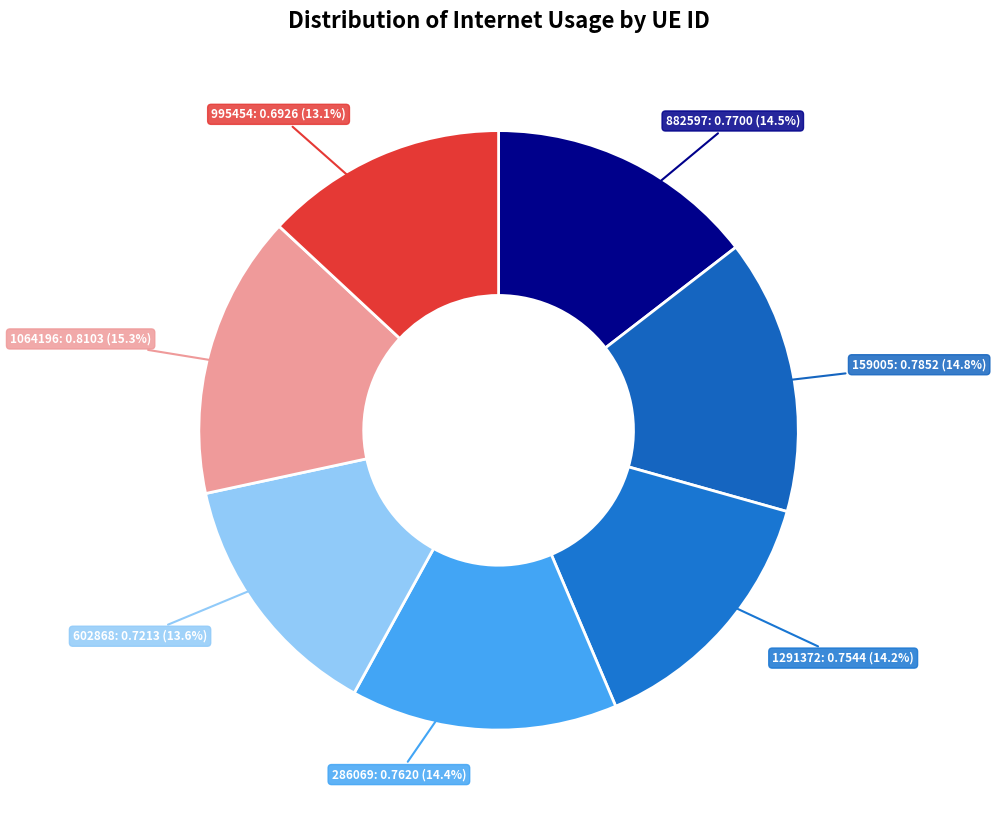

How many slices are in this pie chart?

7